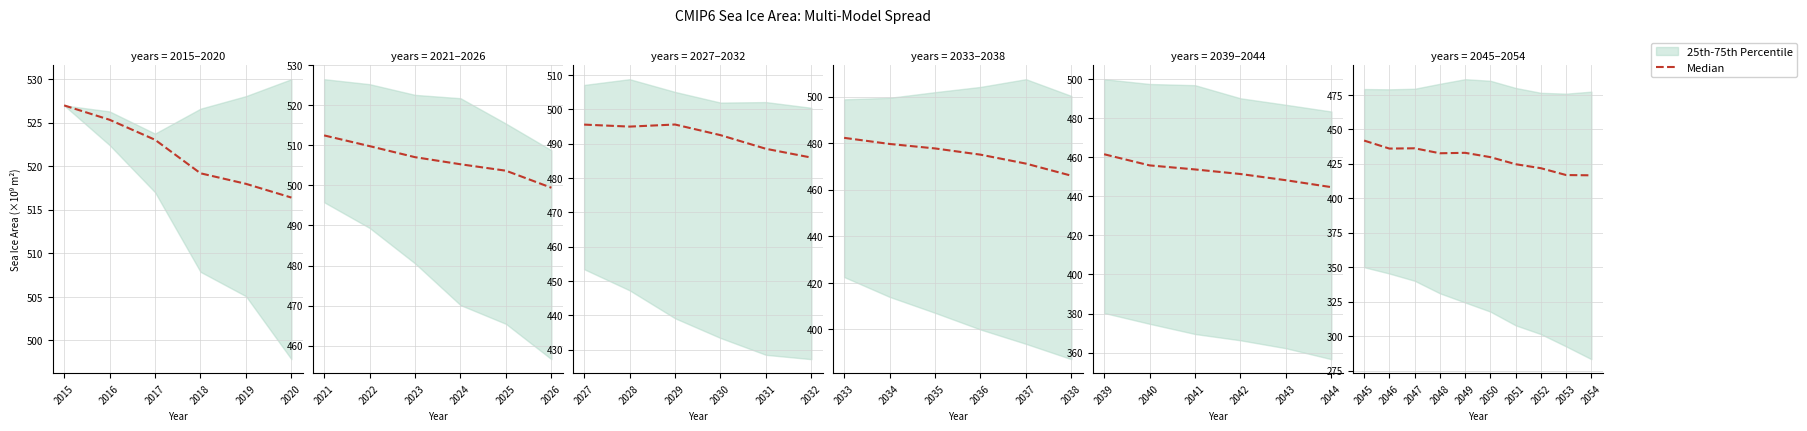

Does the chart display data point markers on the line(s)?

No